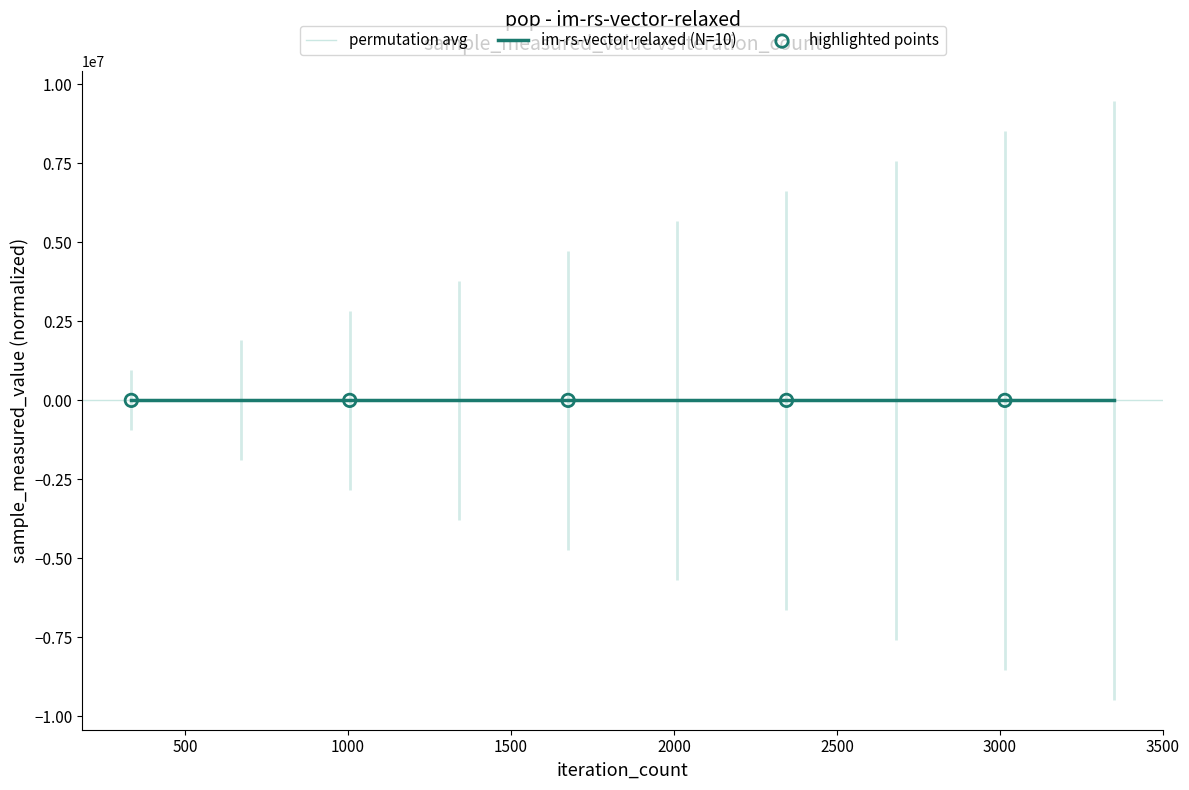

Between 3500 and 1000, which is larger?

3500